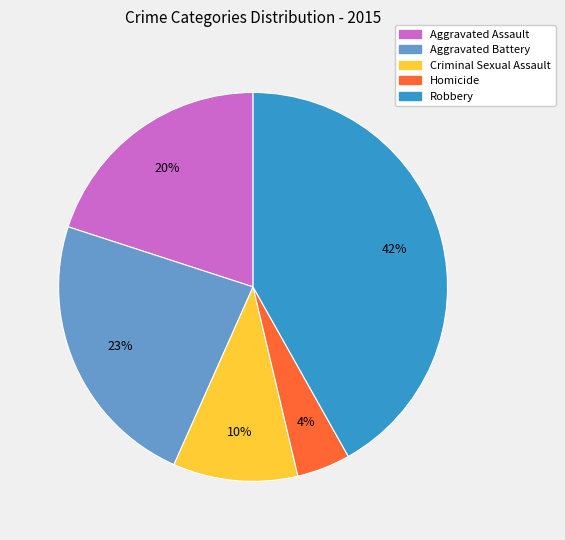

Is there any slice that represents more than half of the pie?

No